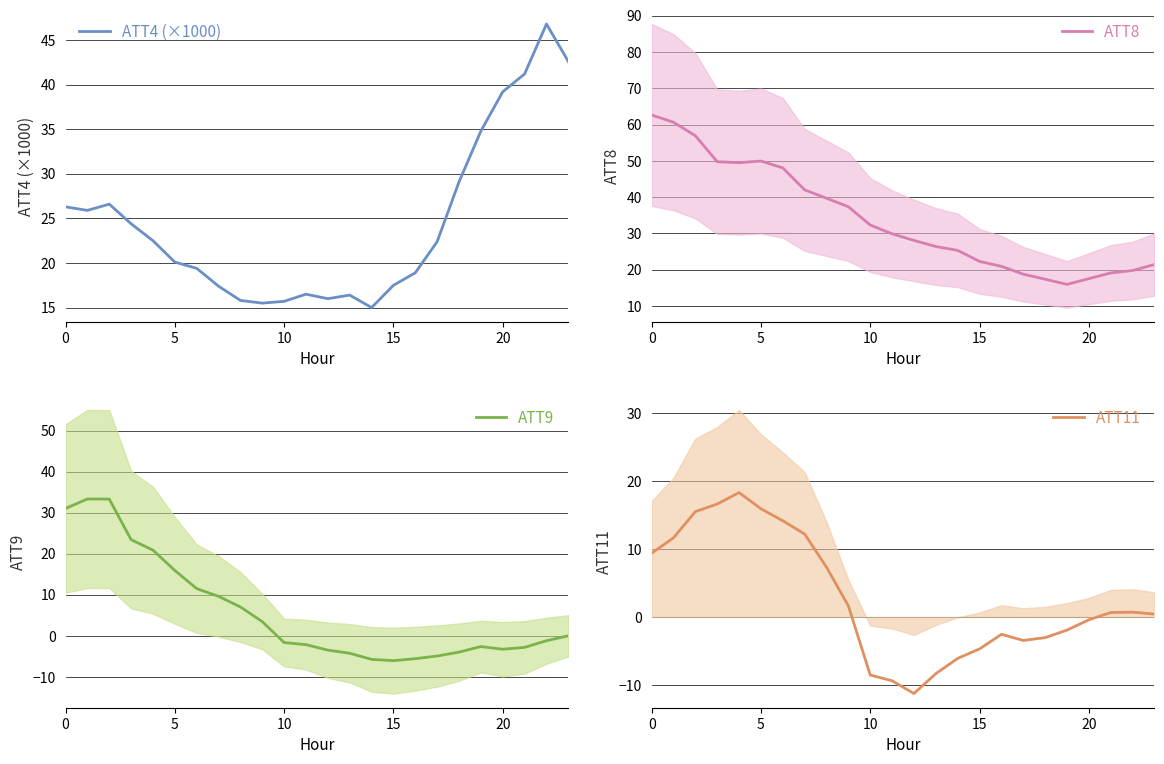

Where is the first local minimum for ATT9?

15